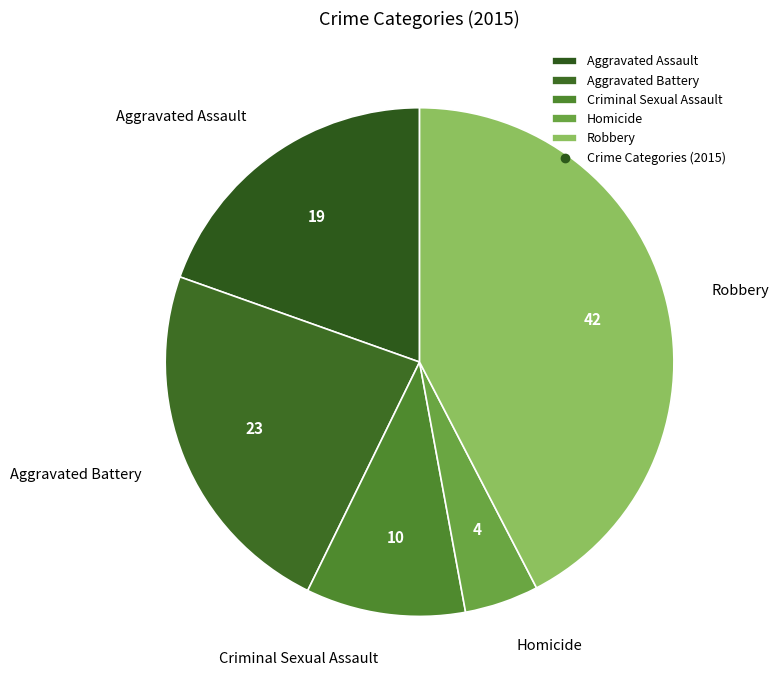

Count the number of slices in the pie.

5